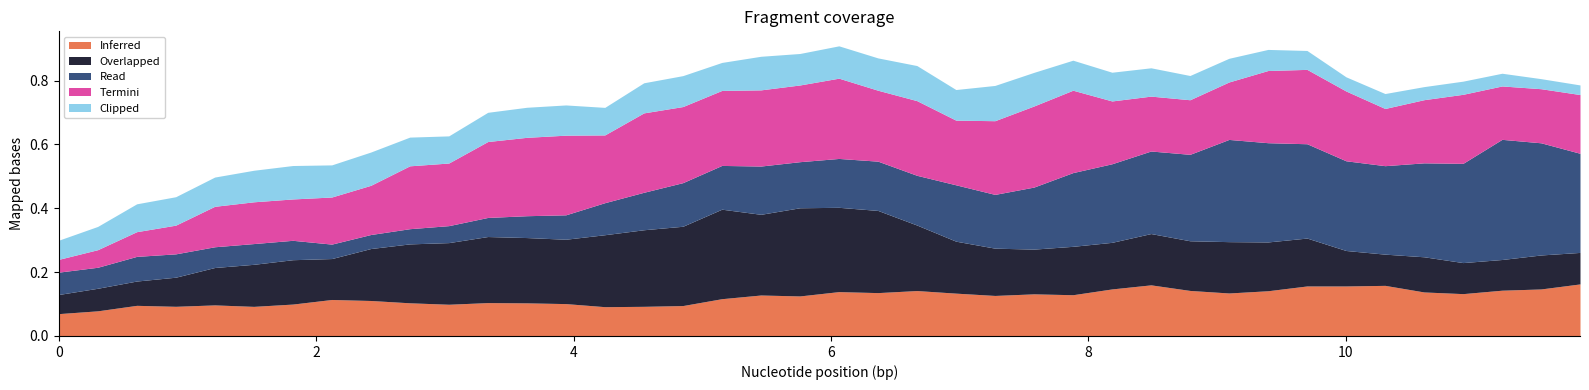

Does the chart display data point markers on the line(s)?

No